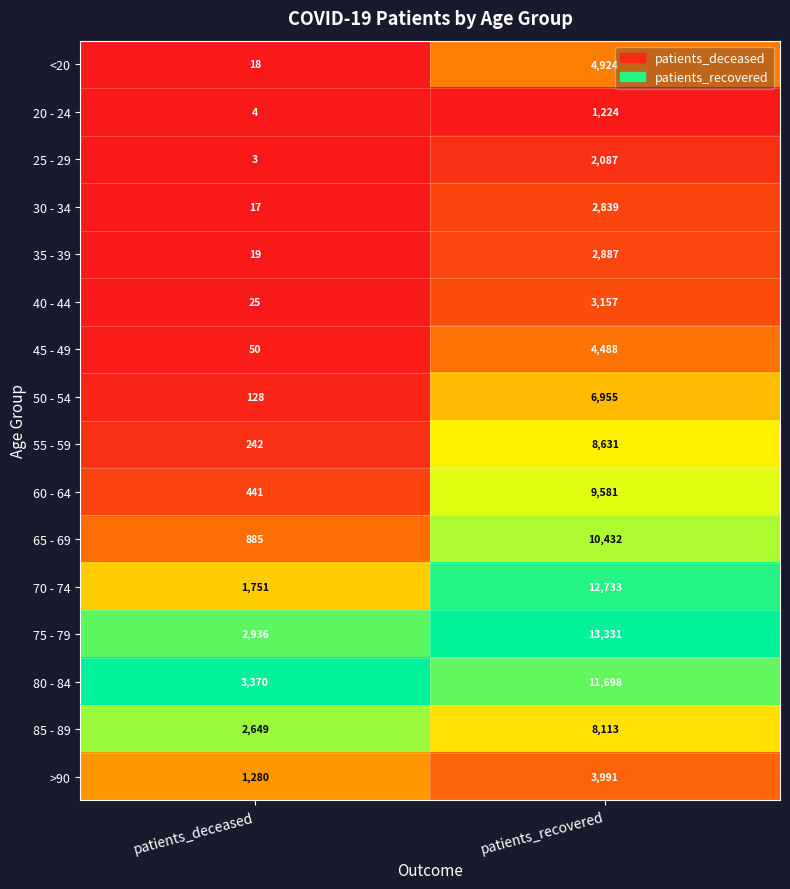

Which category has the lowest value across all series?

patients_deceased